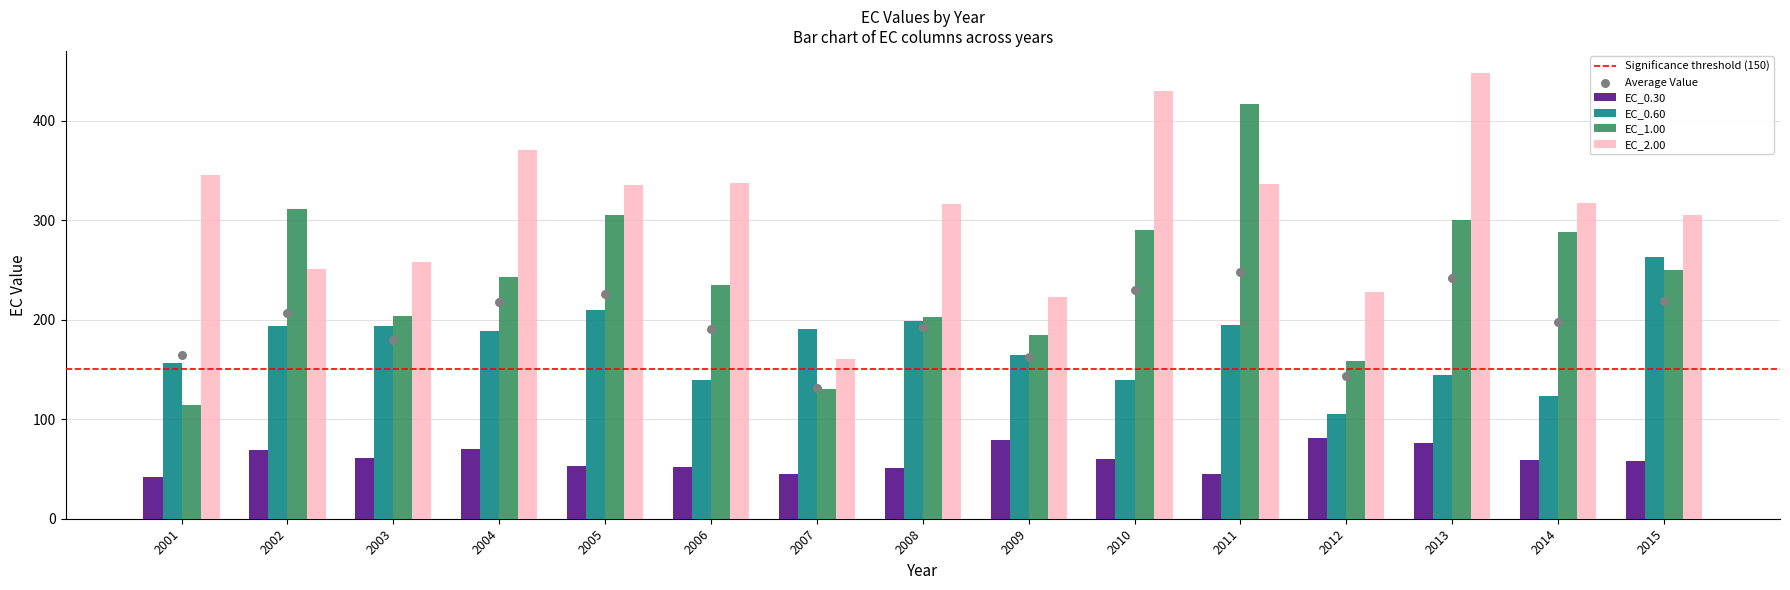

What are all the series names shown in the legend?

EC_0.30, EC_0.60, EC_1.00, EC_2.00